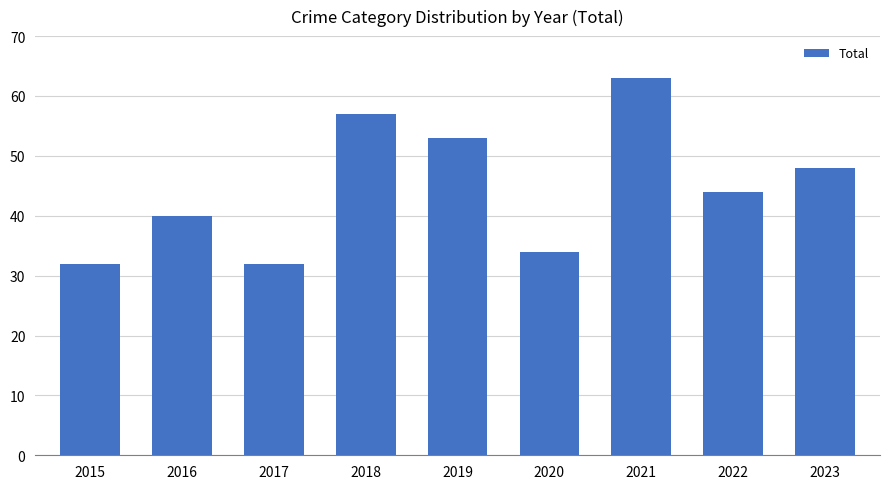

Reading left to right, what are all the values shown in this chart?

32	40	32	57	53	34	63	44	48